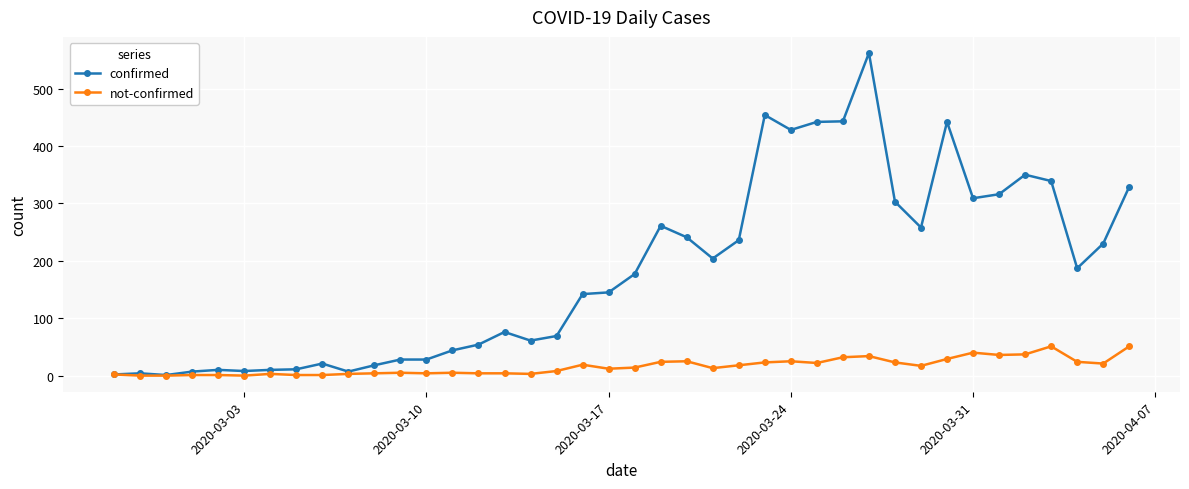

True or false: confirmed has more than 2 points higher than both neighbors.

True